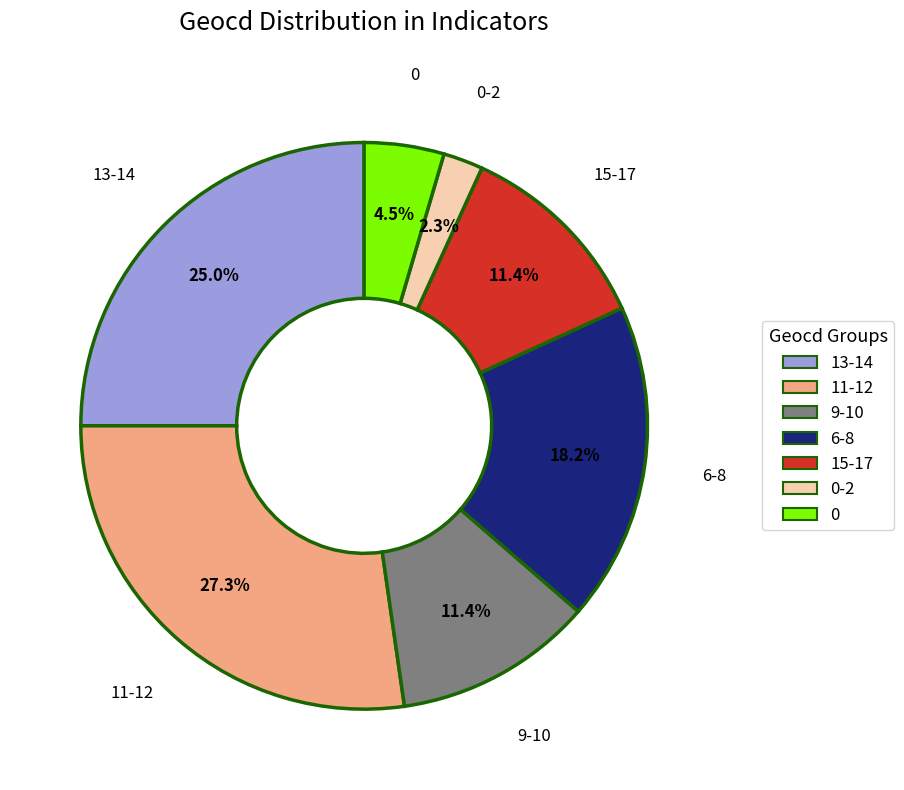

What is the smallest slice in the pie chart?

0-2